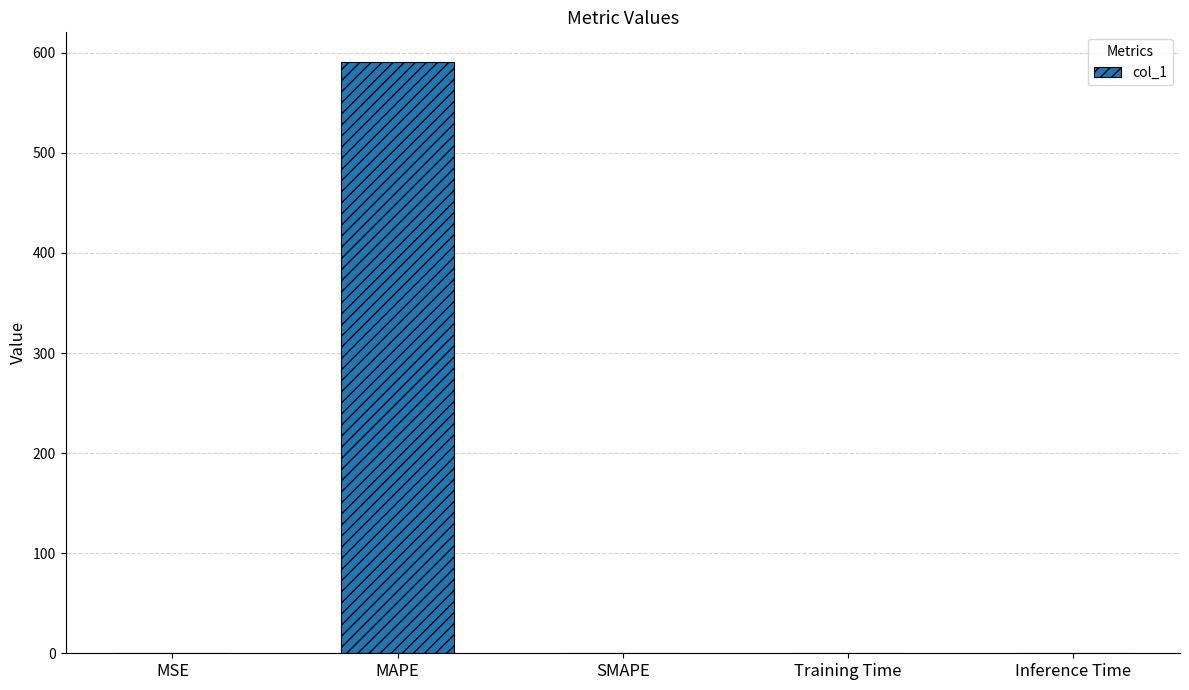

Count the number of values greater than 0.

4